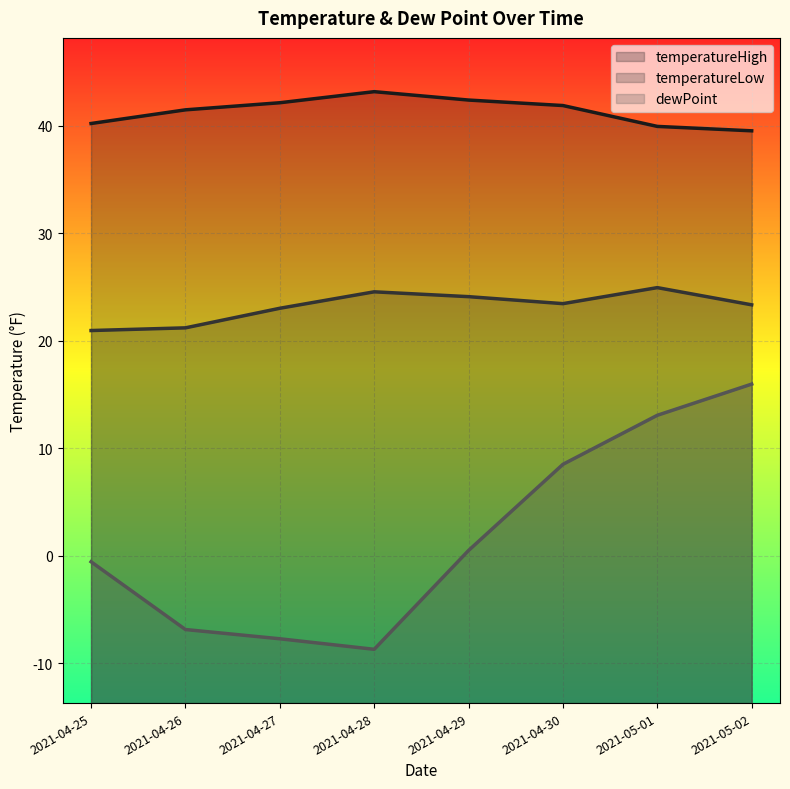

True or false: dewPoint and temperatureLow cross at least once.

False